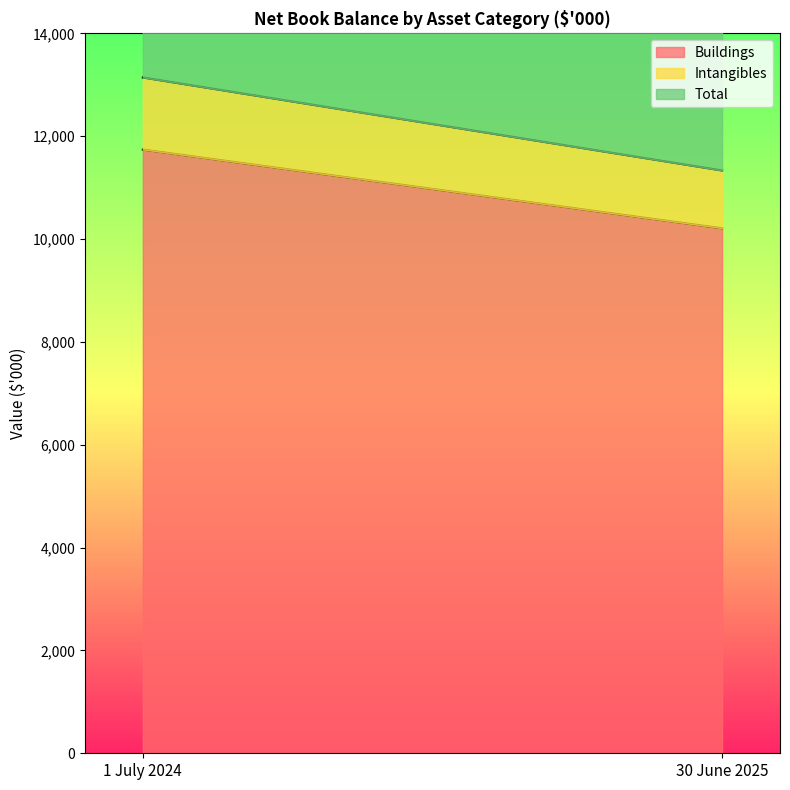

At how many categories does at least one series exceed 5355?

2